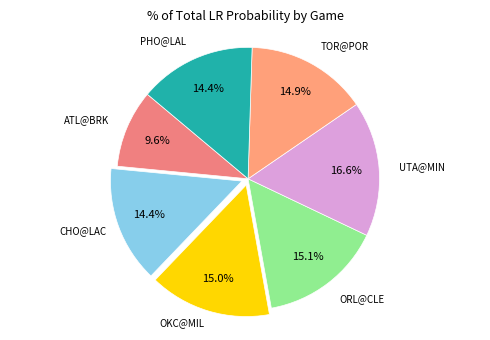

Count the number of slices in the pie.

7